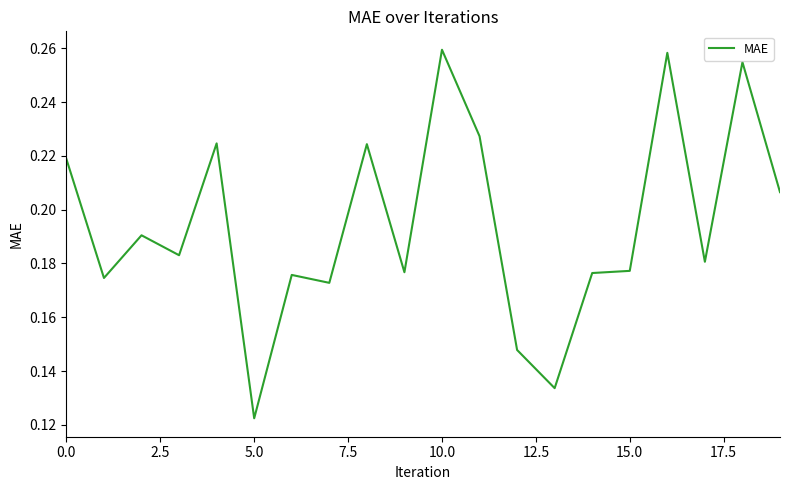

Is it true that the value at 5.0 is 0.2?

False